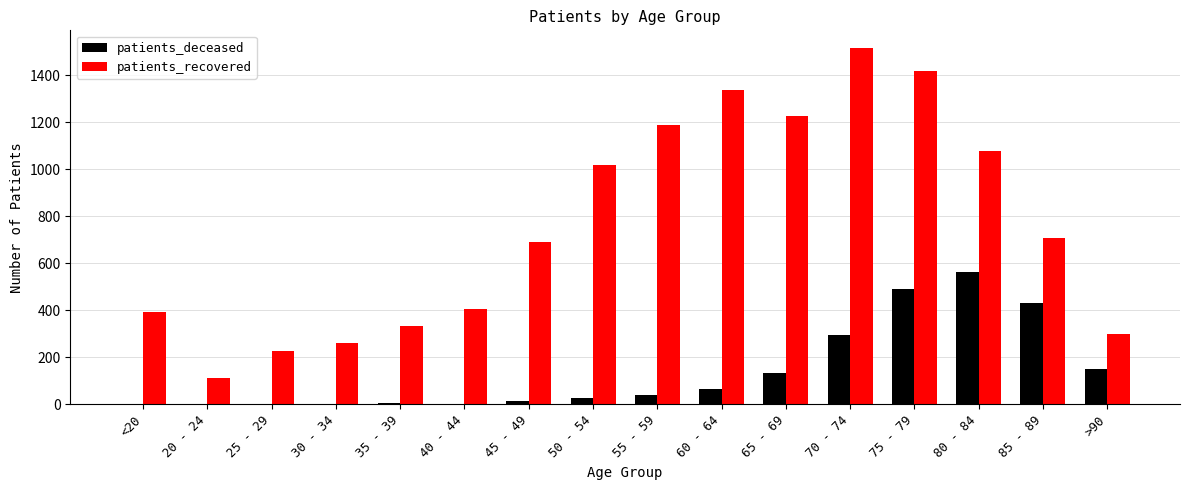

Between 45 - 49 and 65 - 69, which series saw the biggest shift?

patients_recovered